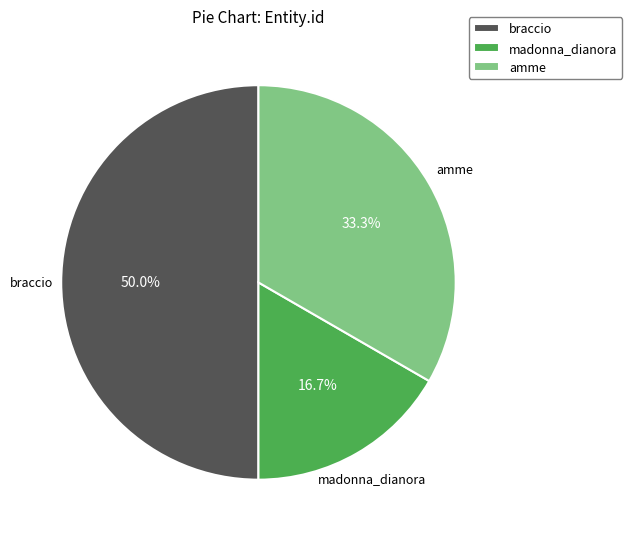

How many segments does this pie chart have?

3